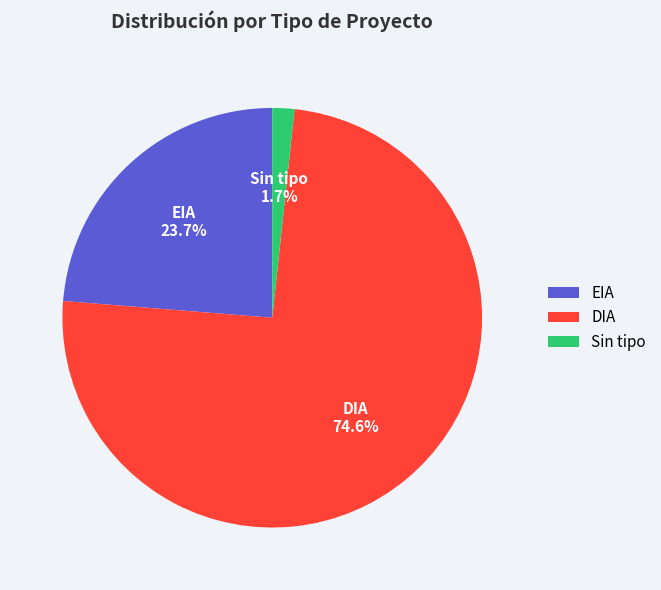

Which slice is the smallest?

Sin tipo